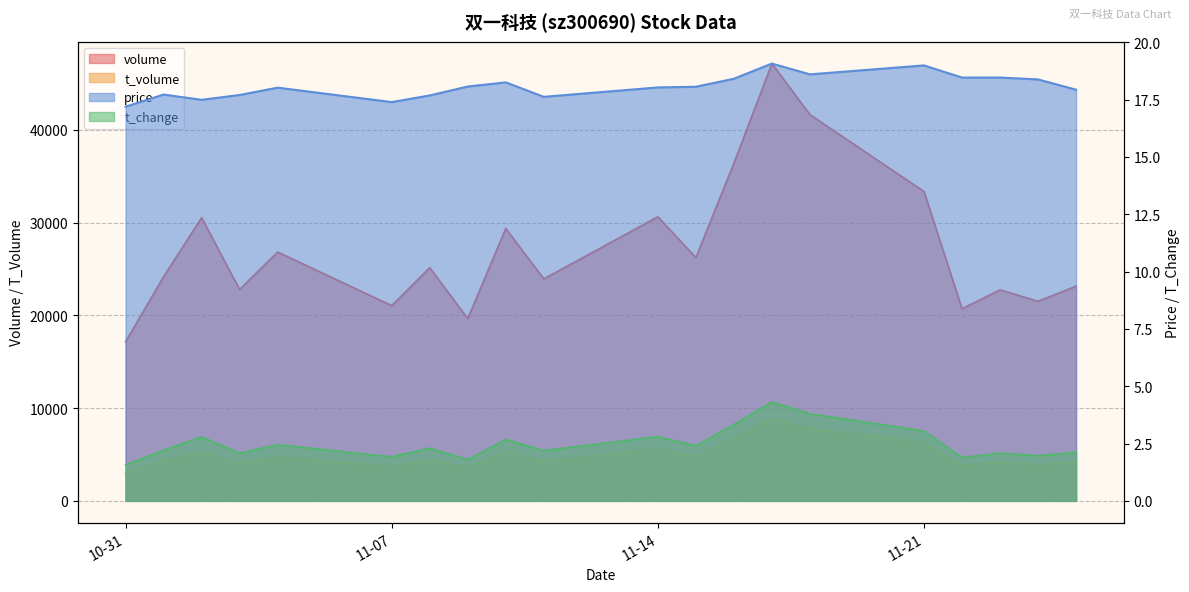

The price series shows 18.5 at 2022-11-23. True or false?

True